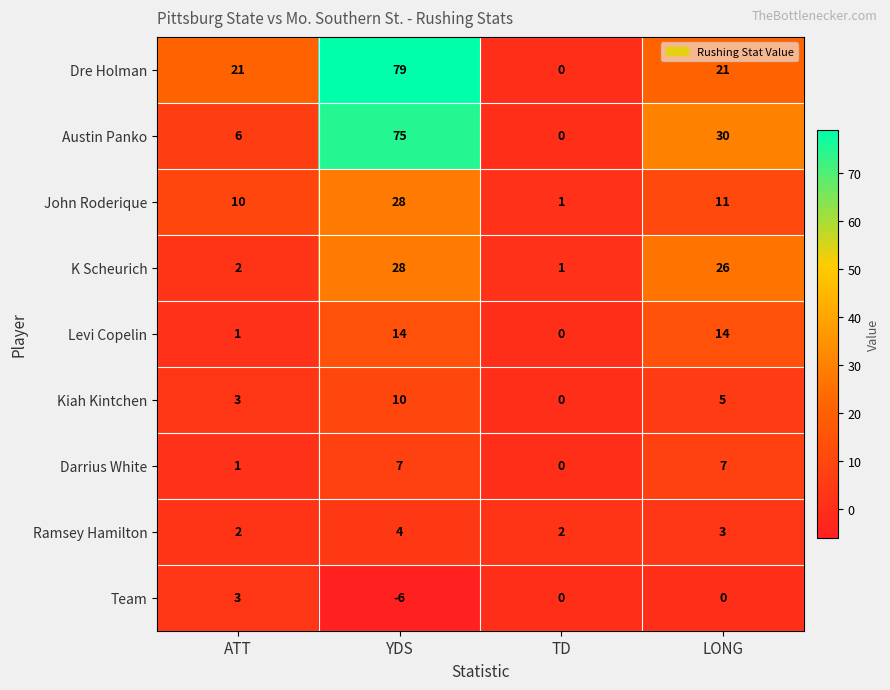

What is the difference between the maximum and minimum values in the K Scheurich series?

27